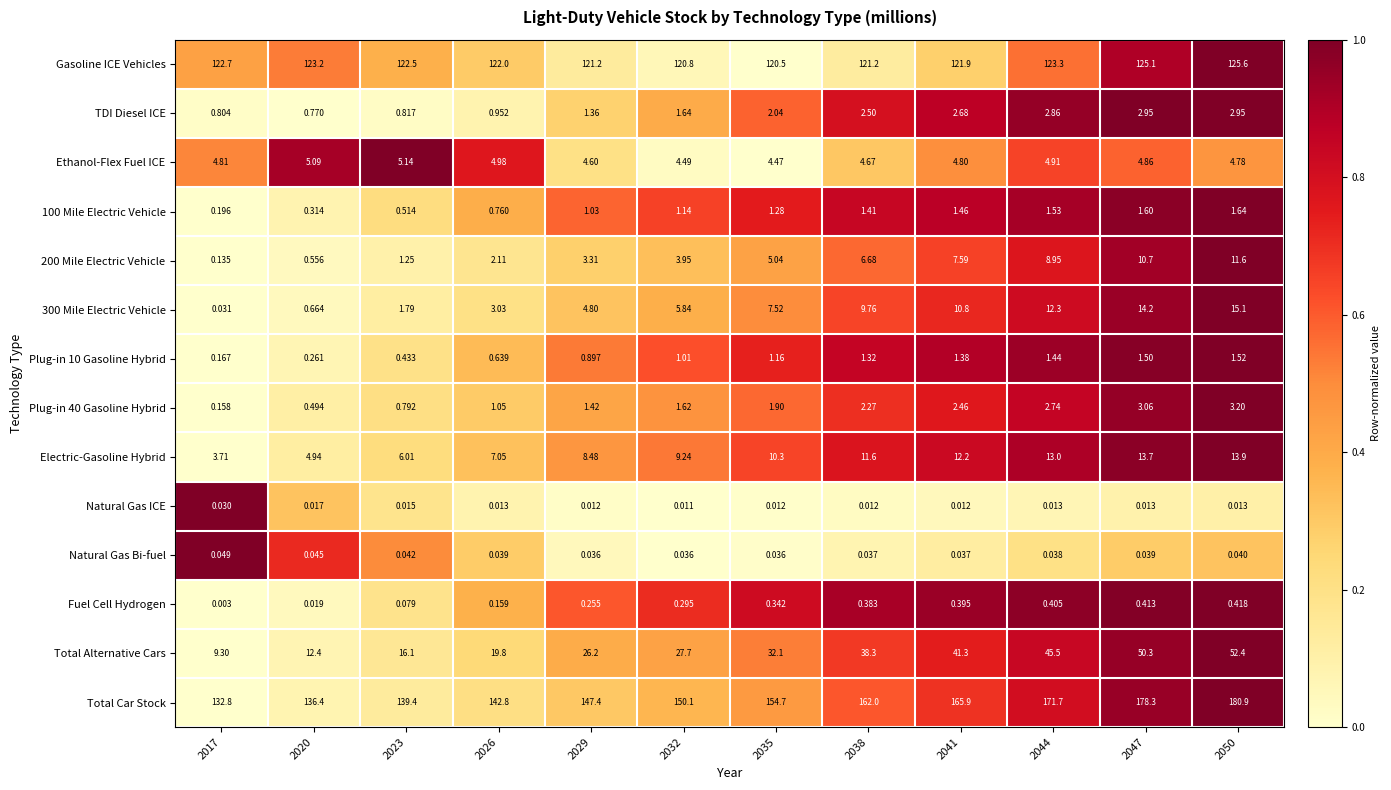

Which series has the widest spread of values?

Total Car Stock